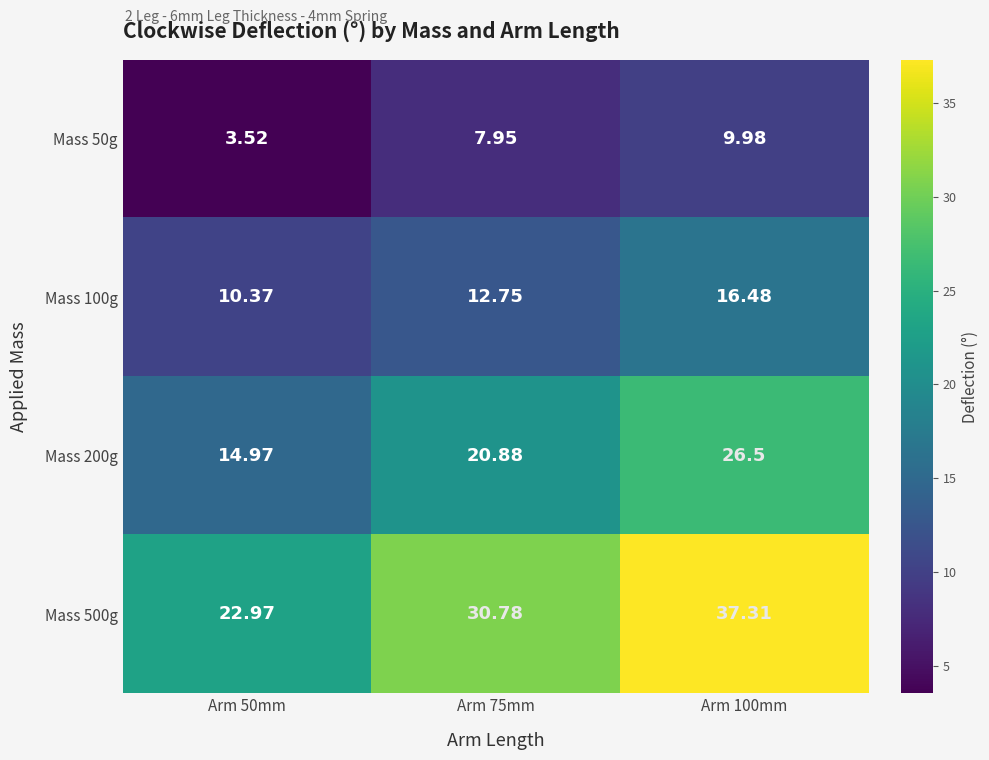

How many categories are shown in the chart?

3